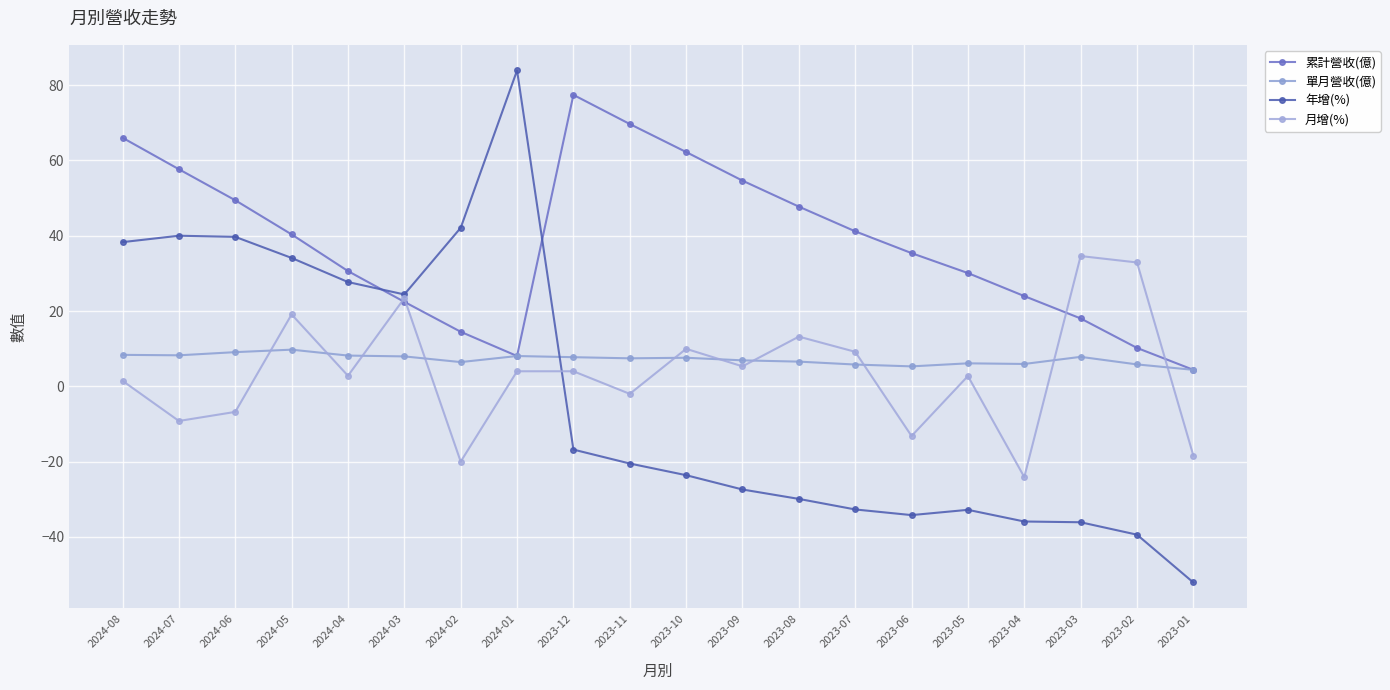

What is the difference between the maximum and minimum values in the 年增(%) series?

136.0